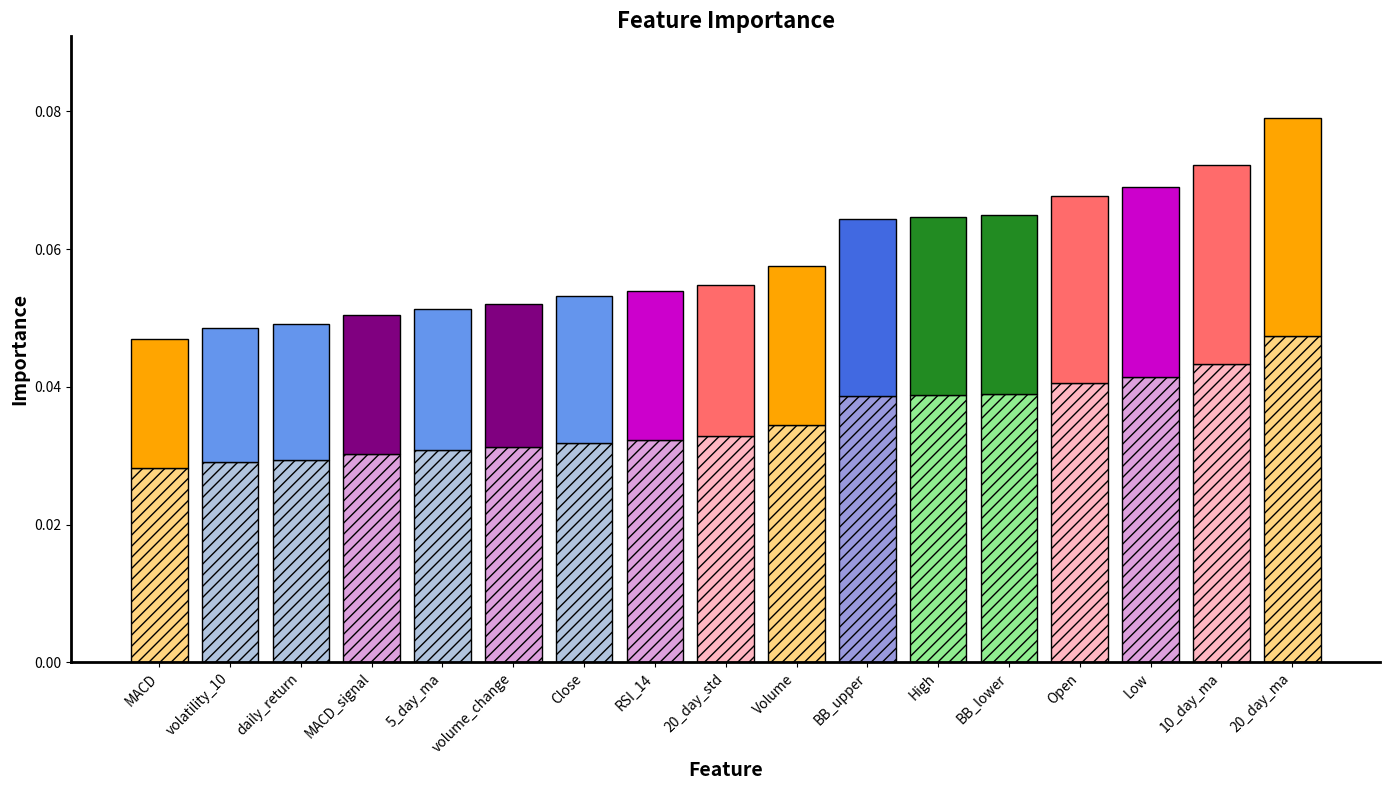

Count the values in the range 0 to 1.

17